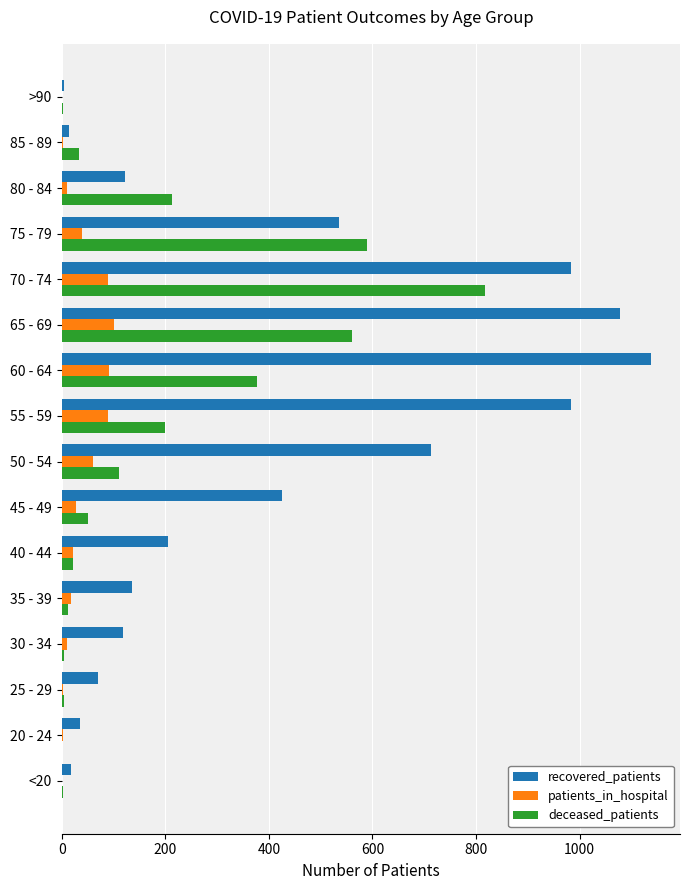

Which series changed the most between 50 - 54 and 70 - 74?

deceased_patients